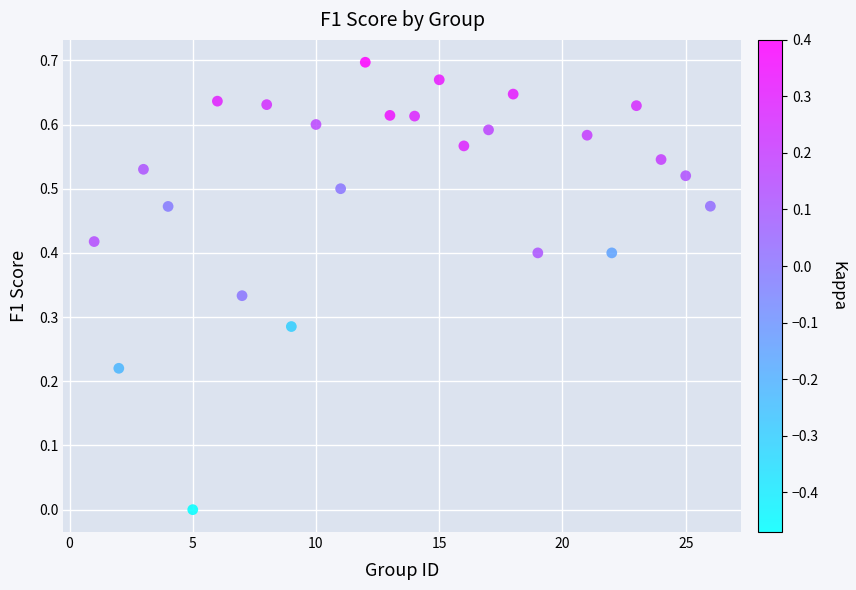

What is the range of X values (max minus min)?

25.0